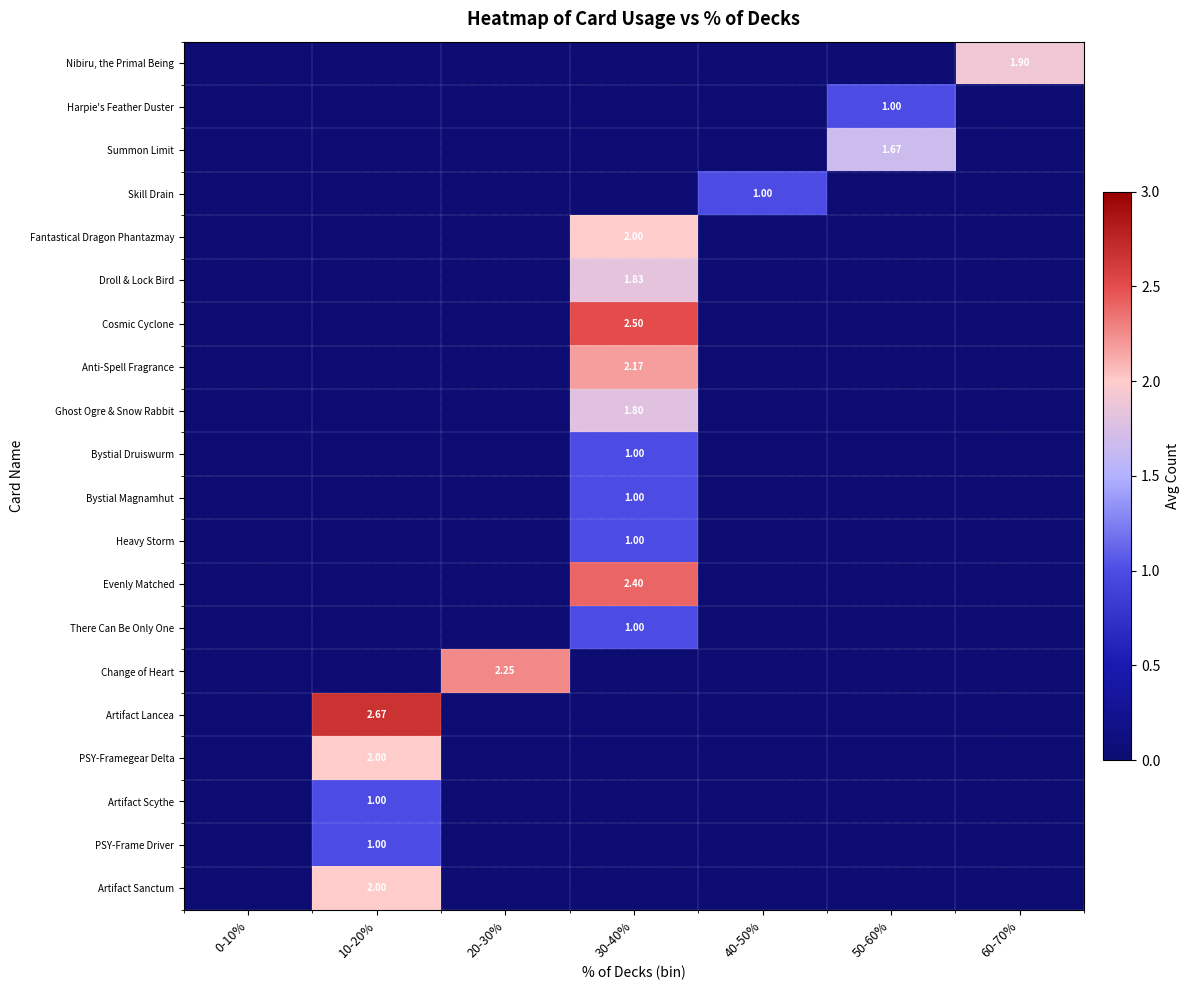

Is it true that Anti-Spell Fragrance equals 0.0 at 0-10%?

True